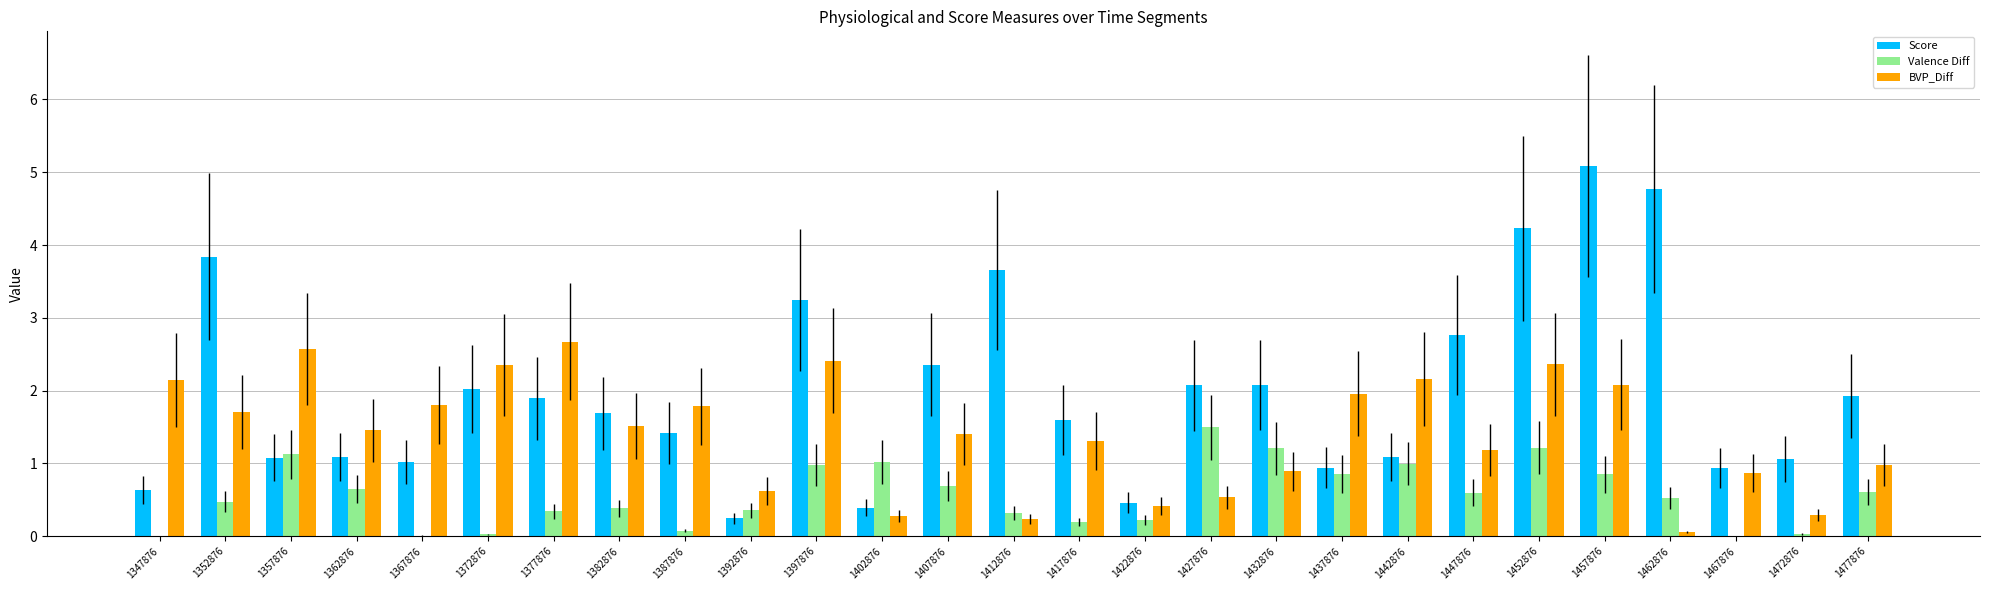

Which series changed the most between 1402876 and 1427876?

Score